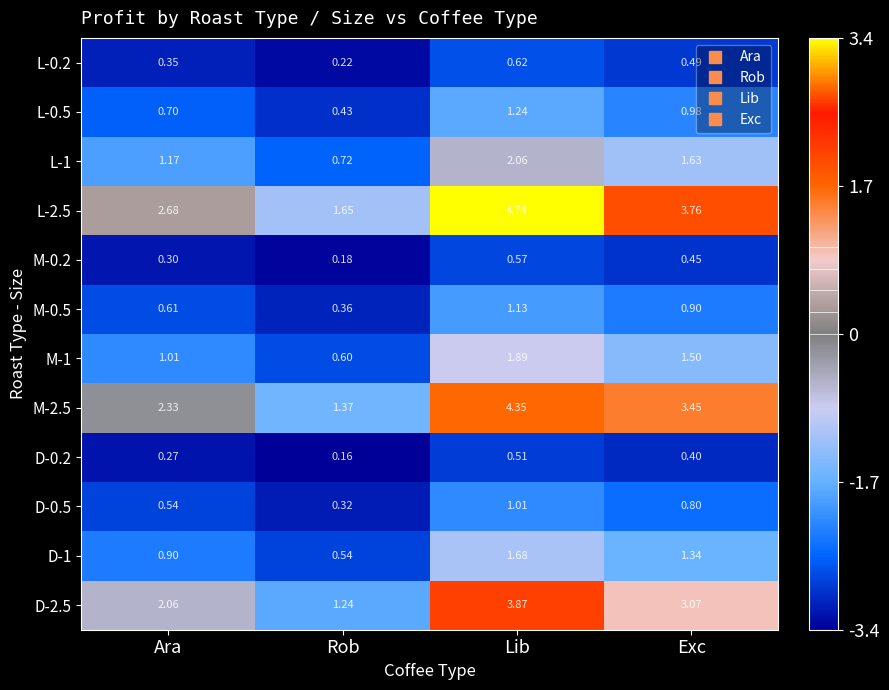

Count the number of categories in the chart.

4